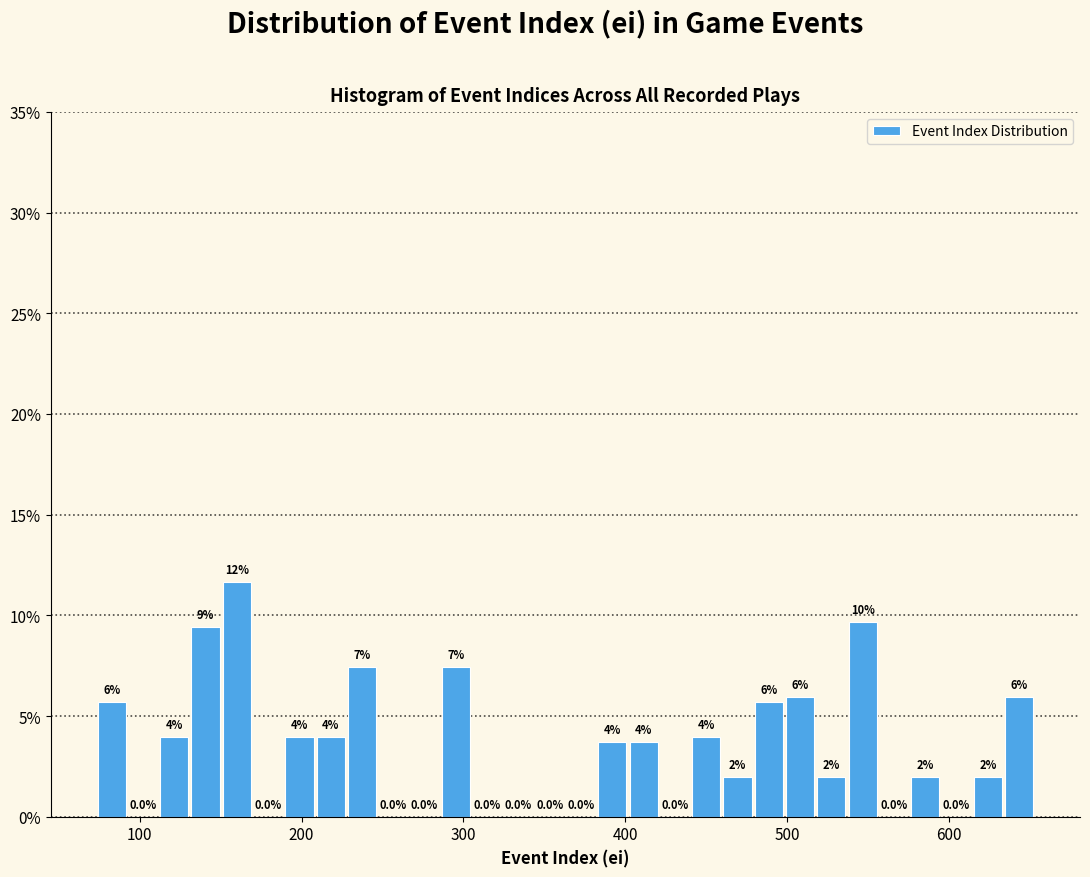

Read against the x-axis, roughly where is the centre of the tallest bar?

160